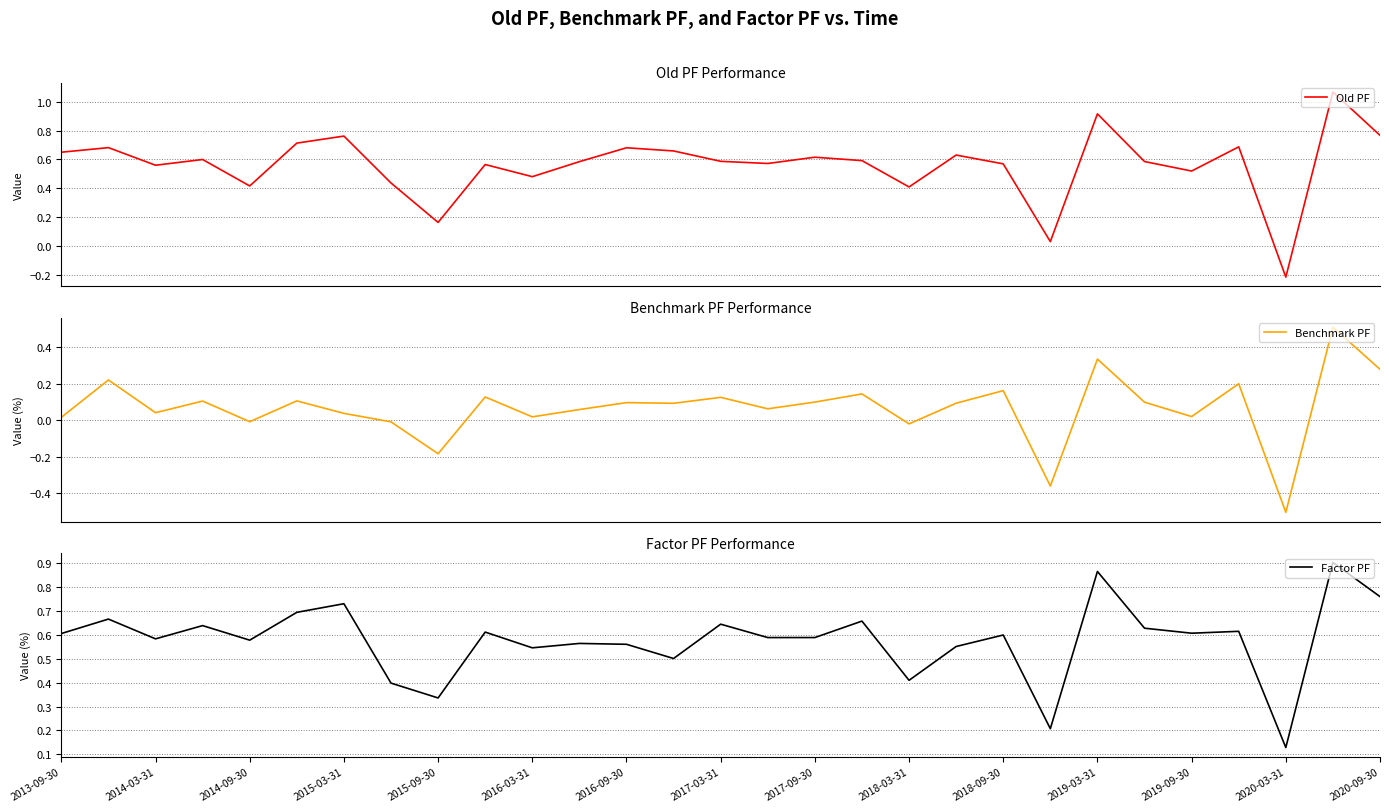

Does the chart have visible grid lines?

Yes